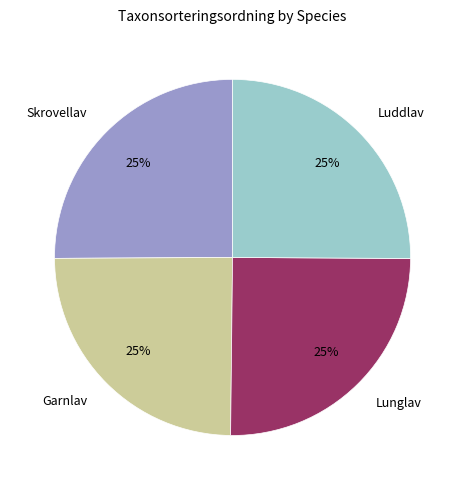

How many segments does this pie chart have?

4